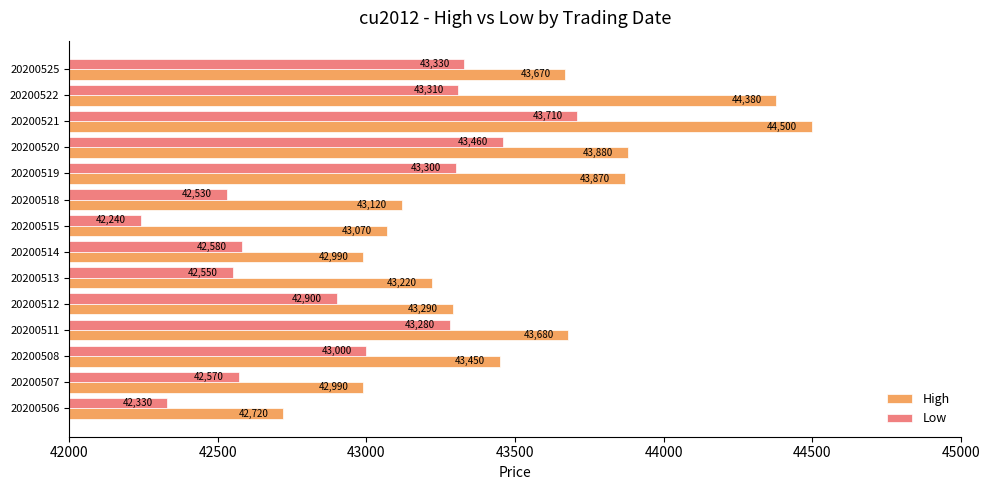

What value does the Low series have at 20200522, to the nearest 10?

43310